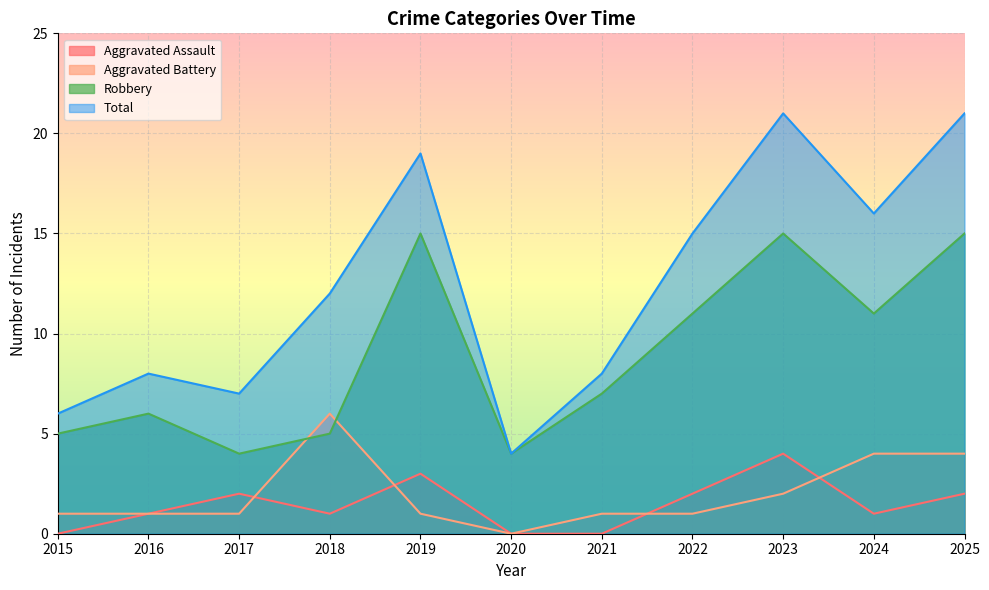

At which category is the sum across all series the highest?

2023